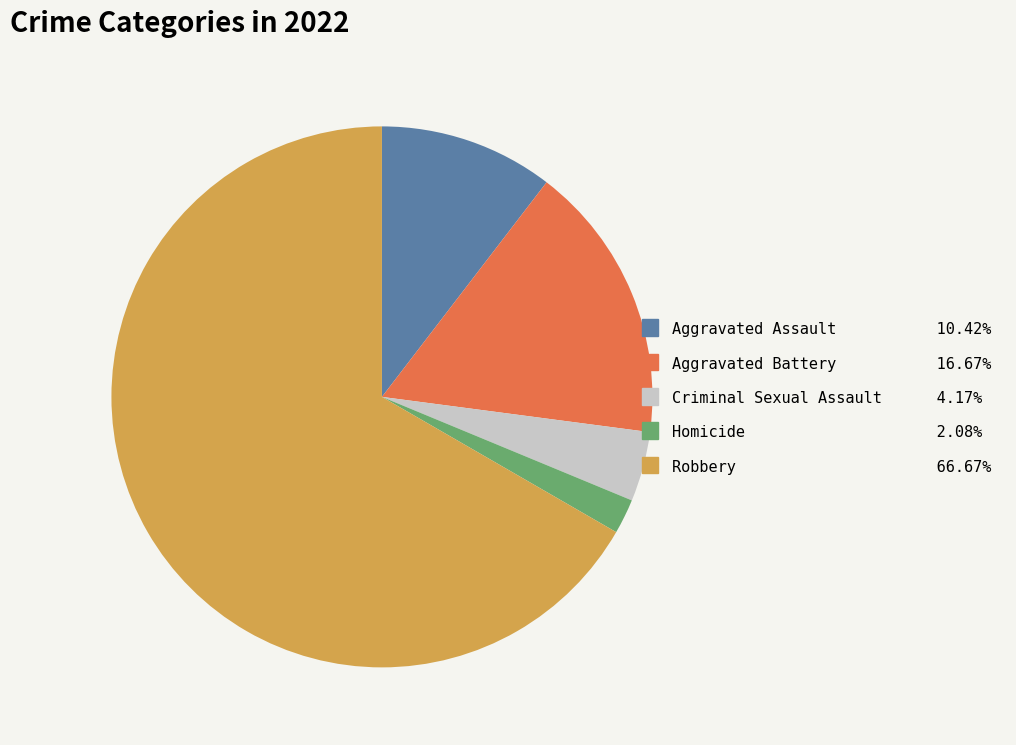

Rank the categories by value from lowest to highest.

Homicide, Criminal Sexual Assault, Aggravated Assault, Aggravated Battery, Robbery